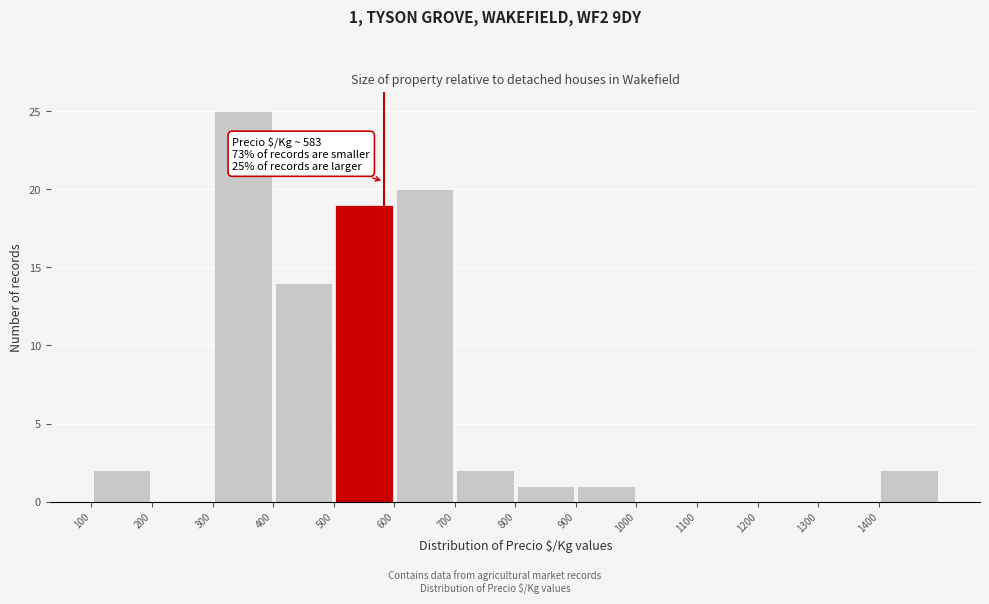

Over which range of the x-axis is the bar tallest?

300 to 400